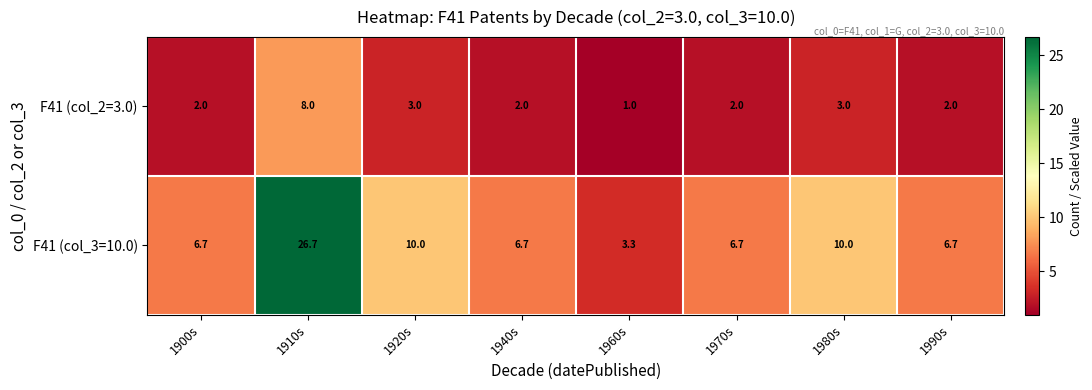

Reading right to left, what are all the values shown in this chart?

F41 (col_2=3.0): 1990s=2.0	1980s=3.0	1970s=2.0	1960s=1.0	1940s=2.0	1920s=3.0	1910s=8.0	1900s=2.0
F41 (col_3=10.0): 1990s=6.7	1980s=10.0	1970s=6.7	1960s=3.3	1940s=6.7	1920s=10.0	1910s=26.7	1900s=6.7